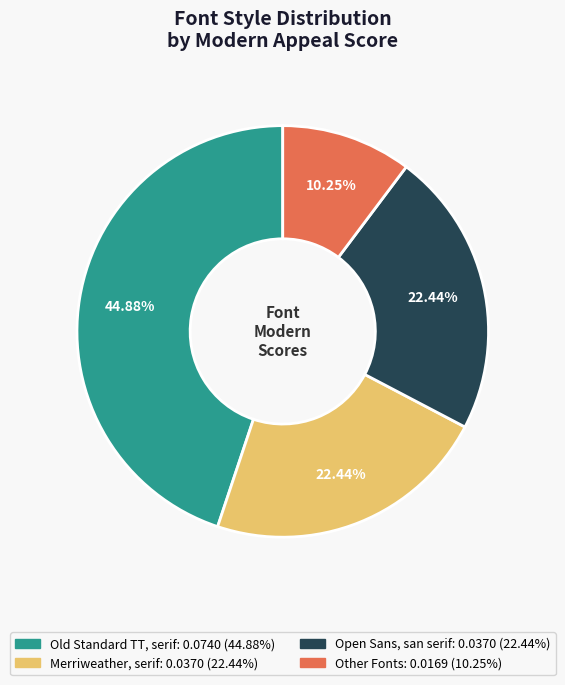

The Merriweather, serif slice represents 47% of the pie. True or false?

False